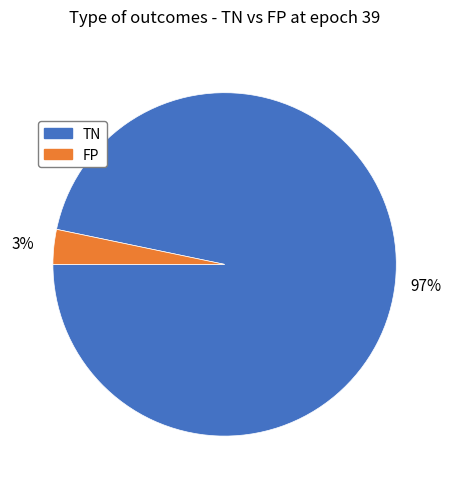

To the nearest percent, what is the average slice percentage?

50%